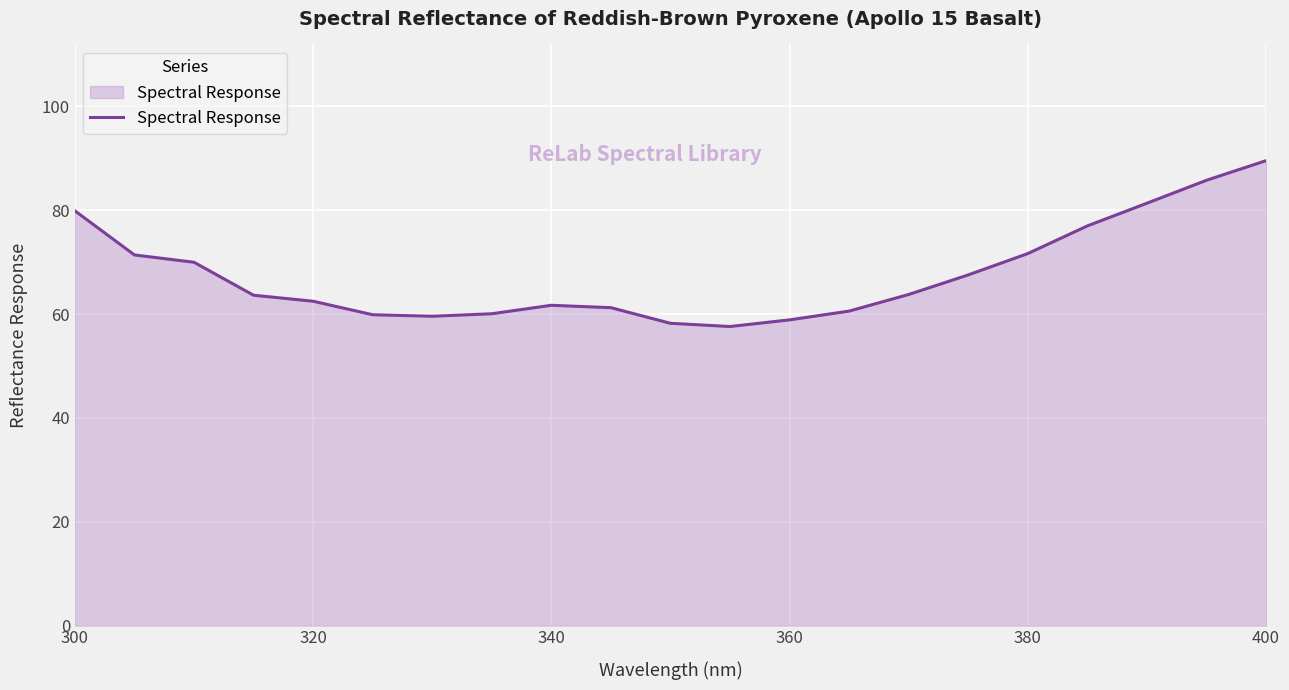

What is the maximum value shown in the chart?

89.6